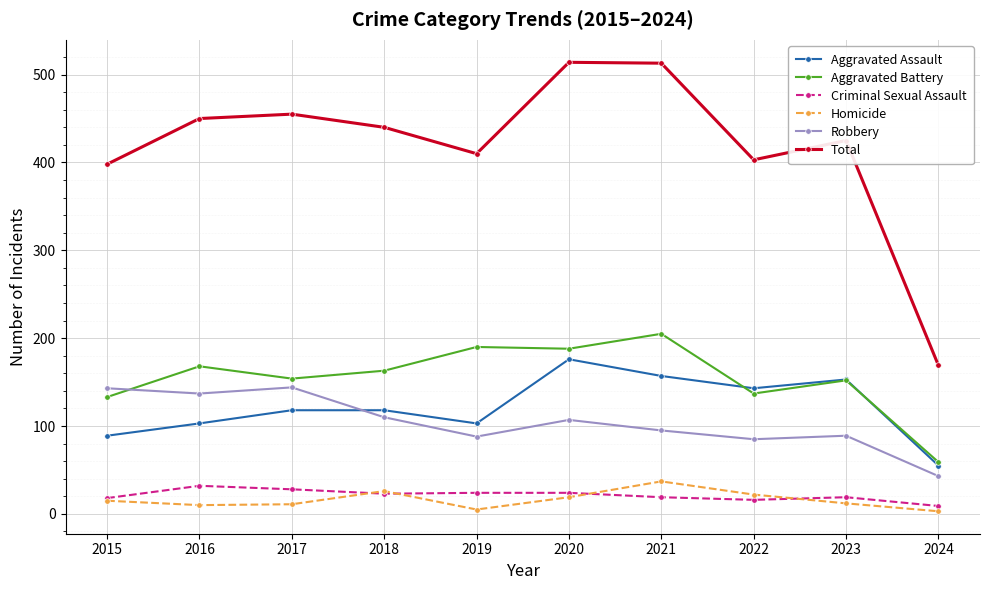

Is the value of Total at 2021 greater than the value of Robbery at 2022?

Yes